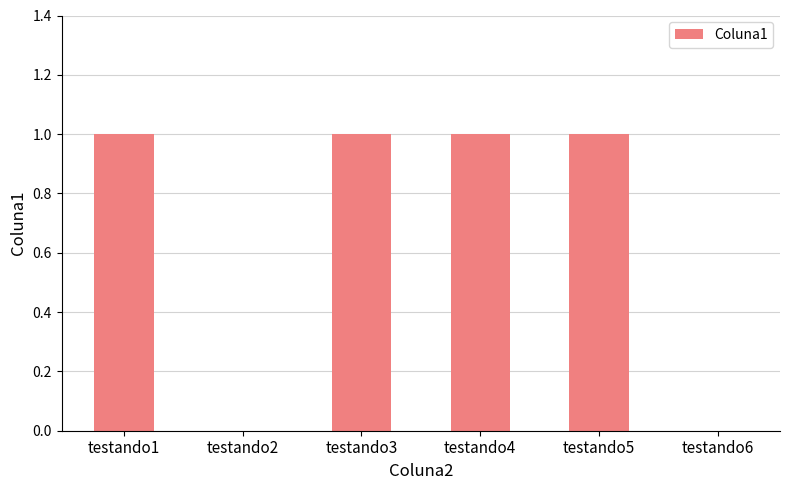

The chart shows a value of 1 at testando3. True or false?

True